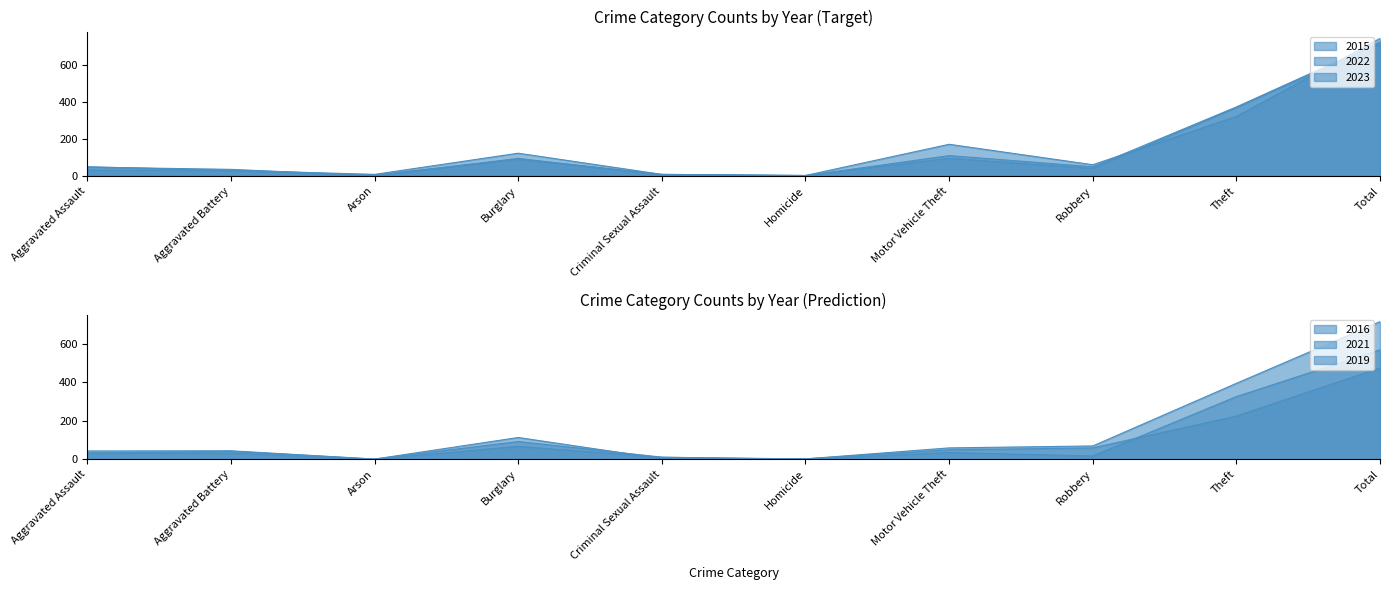

What is the lowest value of the 2015 series?

3